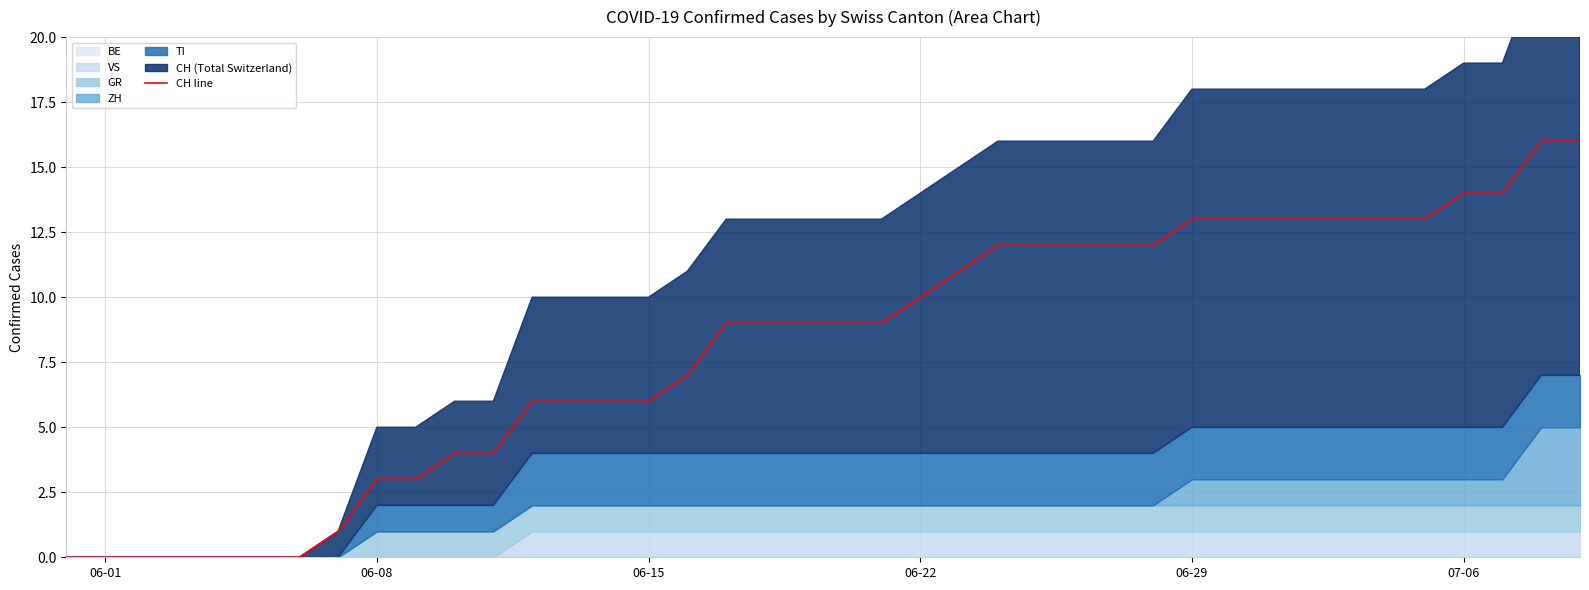

The CH line series shows 14 at 07-06. True or false?

True